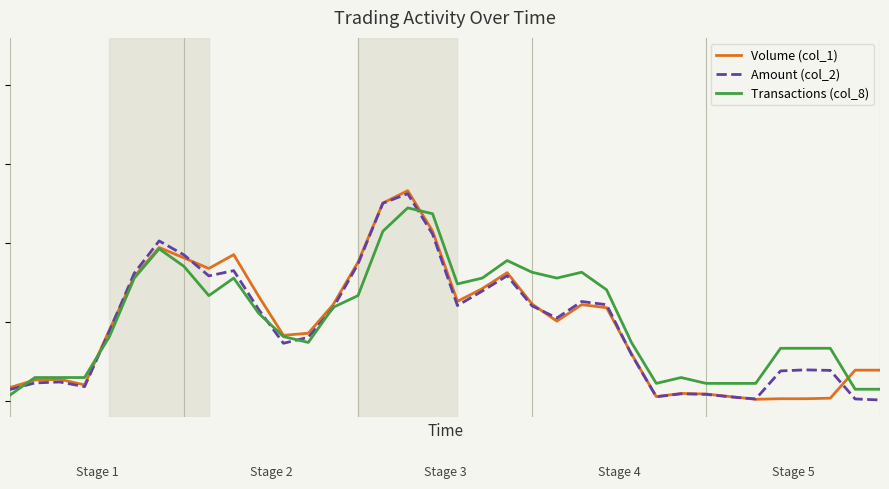

Is this an area chart (filled region under the line)?

No